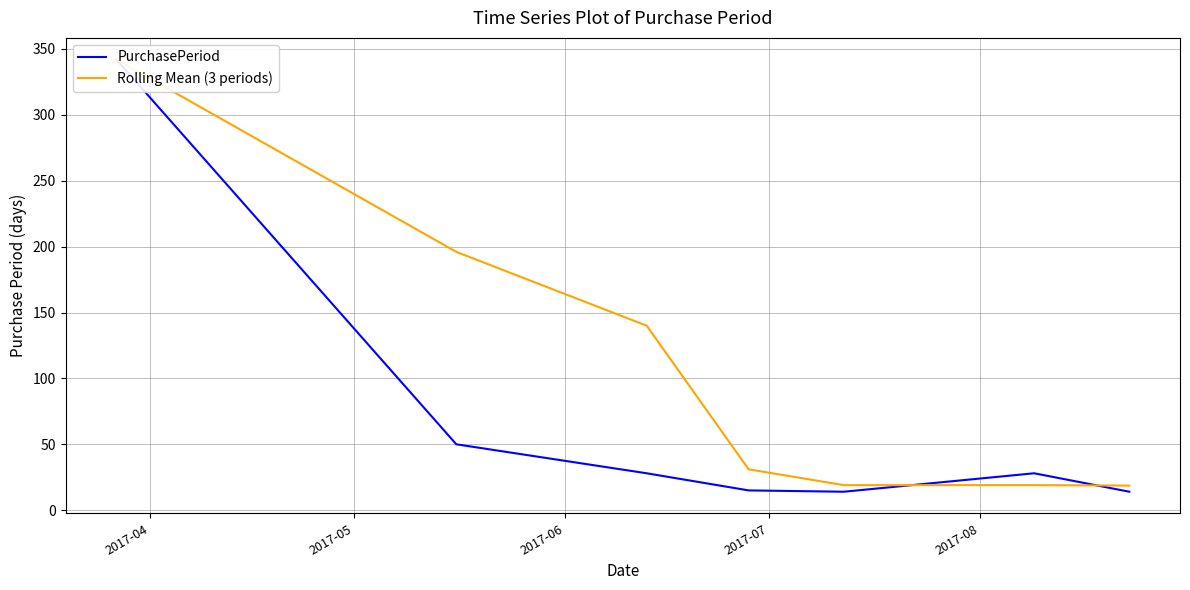

Which series ends up on top after the final intersection of Rolling Mean (3 periods) and PurchasePeriod?

Rolling Mean (3 periods)